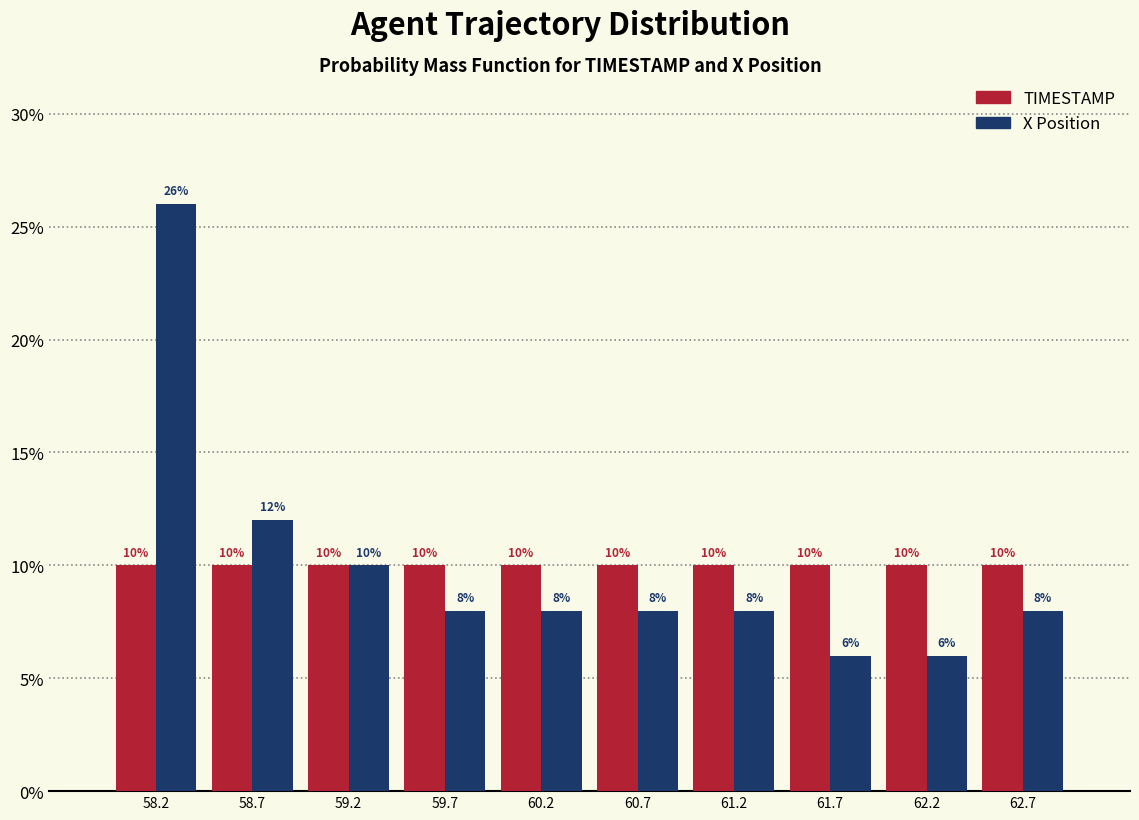

Reading left to right, transcribe this chart: for each range on the x-axis, give the height of each series' bar. The bar edges are not printed on the chart, so give them approximately, as read against the axis.

58.00 to 58.49: TIMESTAMP=10	X Position=26
58.49 to 58.98: TIMESTAMP=10	X Position=12
58.98 to 59.47: TIMESTAMP=10	X Position=10
59.47 to 59.96: TIMESTAMP=10	X Position=8
59.96 to 60.45: TIMESTAMP=10	X Position=8
60.45 to 60.94: TIMESTAMP=10	X Position=8
60.94 to 61.43: TIMESTAMP=10	X Position=8
61.43 to 61.92: TIMESTAMP=10	X Position=6
61.92 to 62.41: TIMESTAMP=10	X Position=6
62.41 to 62.90: TIMESTAMP=10	X Position=8